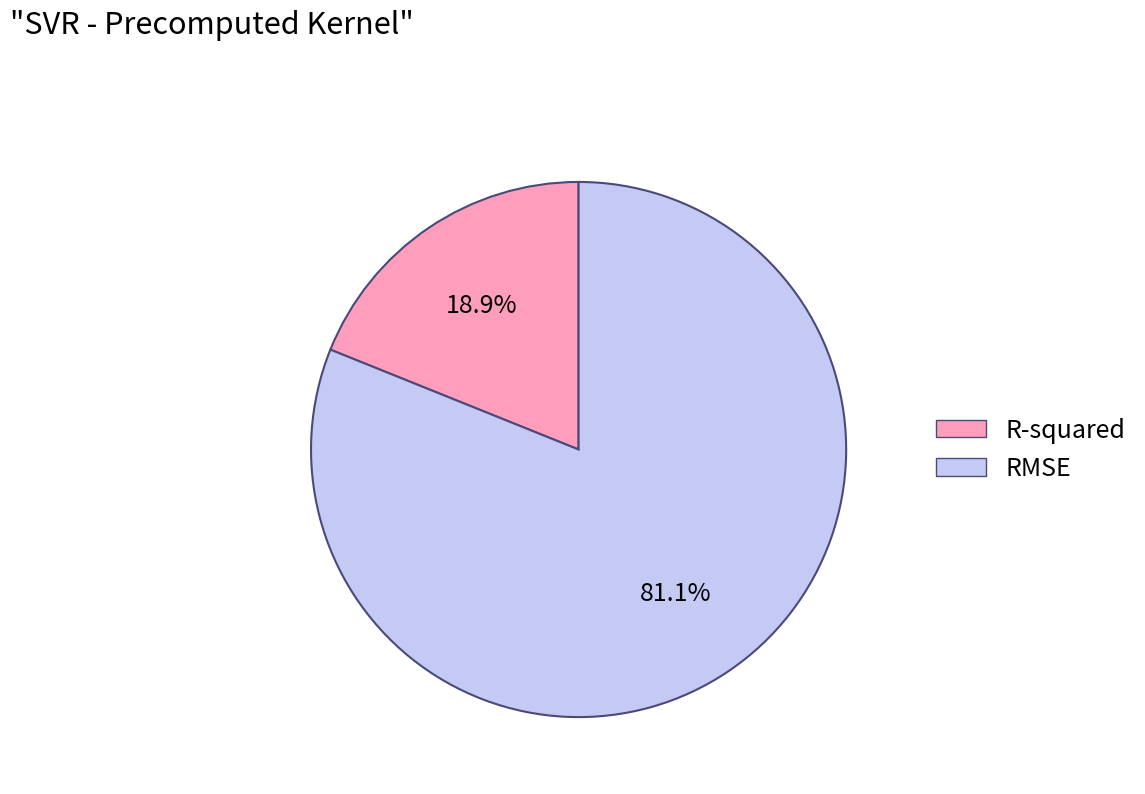

To the nearest percent, what is the combined percentage of R-squared and RMSE?

100%